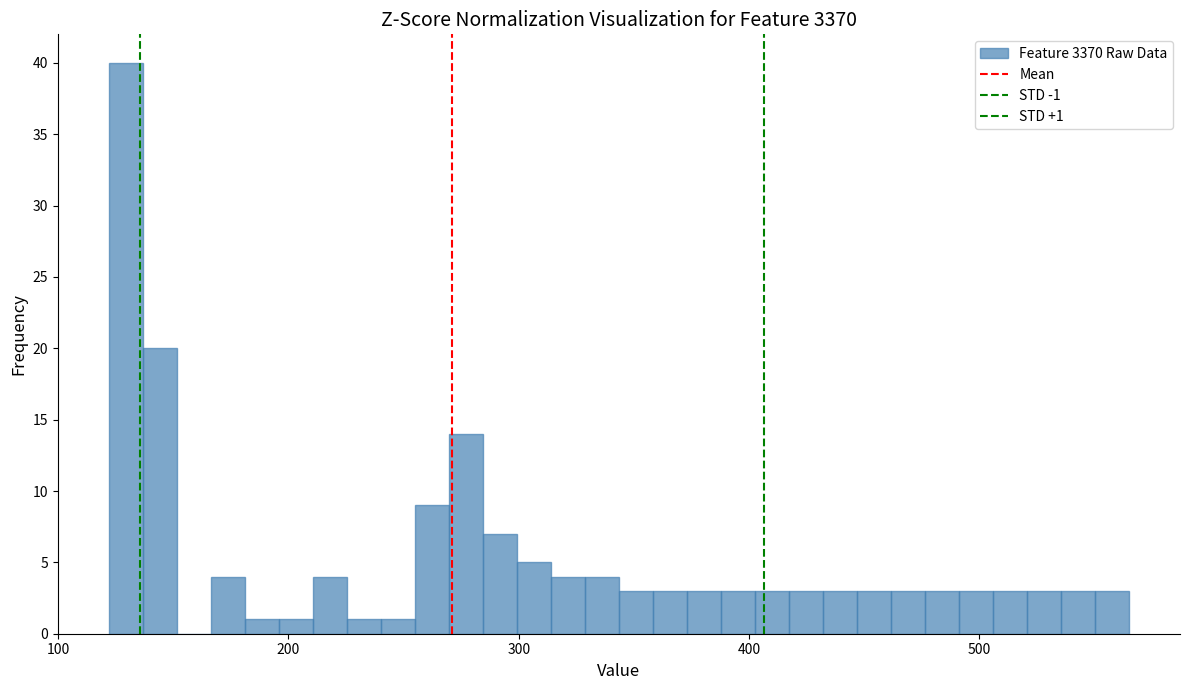

Read against the x-axis, roughly where is the centre of the tallest bar?

130